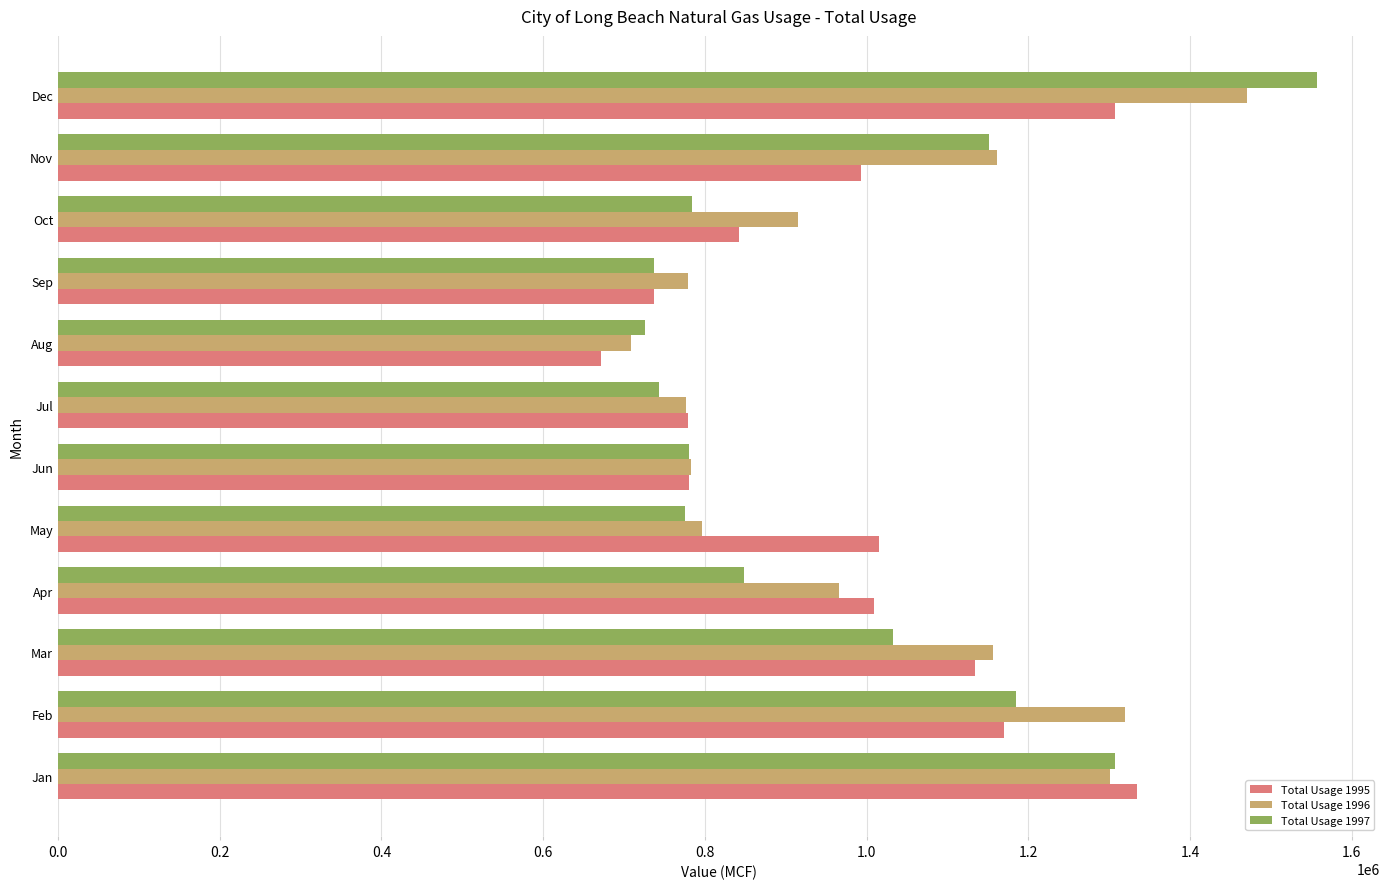

Rank the series by their average value, from lowest to highest.

Total Usage 1997, Total Usage 1995, Total Usage 1996